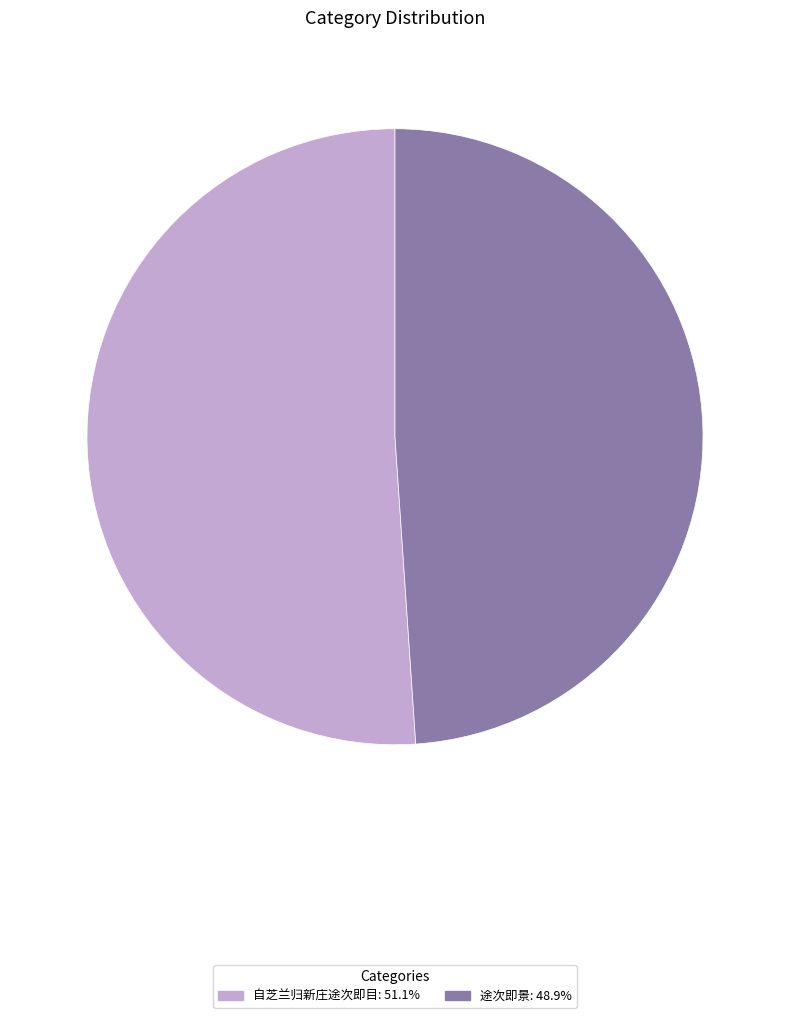

Does 途次即景: 48.9% represent more than half of the total?

No